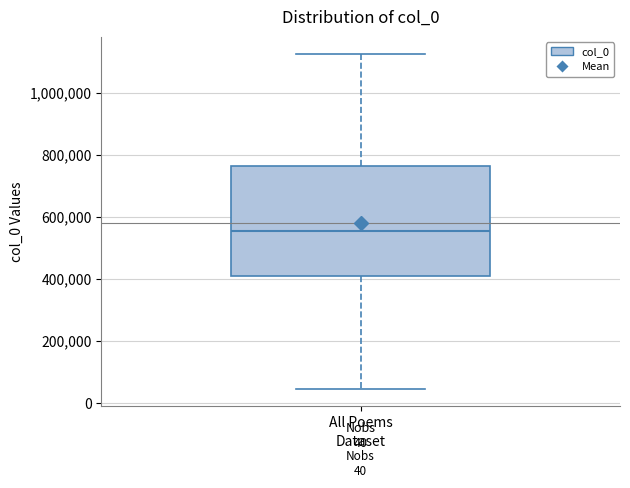

Read this box plot against the y-axis: the position of the median line, the range covered by the box, and the ends of both whiskers. The values are not printed on the chart, so give them approximately, as read against the axis.

median 560000, box 400000 to 760000, whiskers 40000 to 1120000